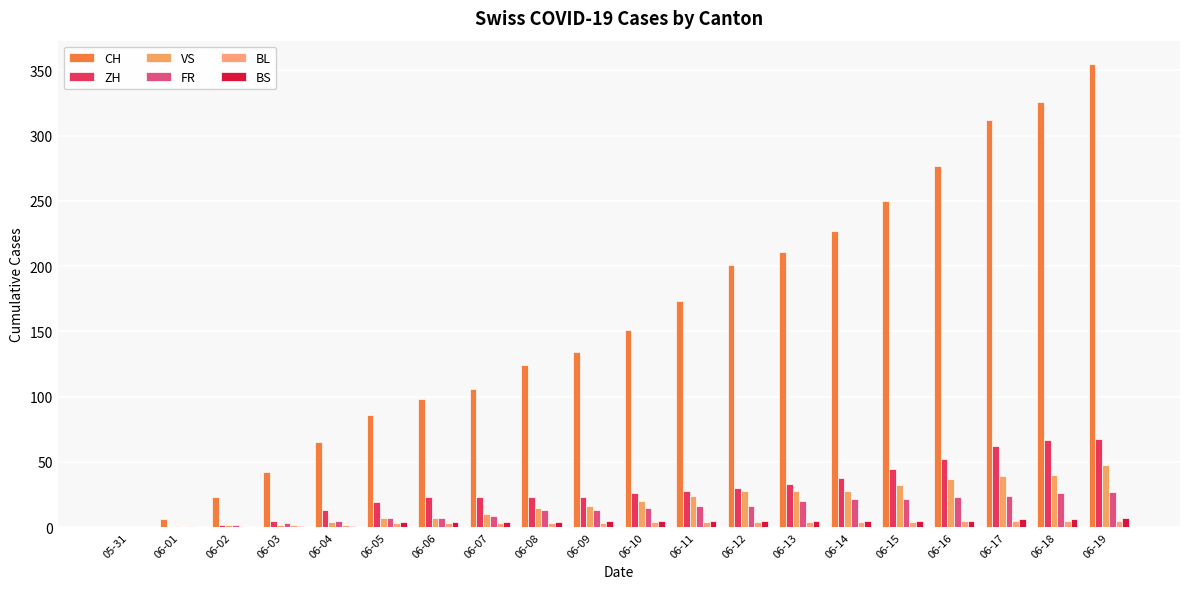

What are all the series names shown in the legend?

CH, ZH, VS, FR, BL, BS